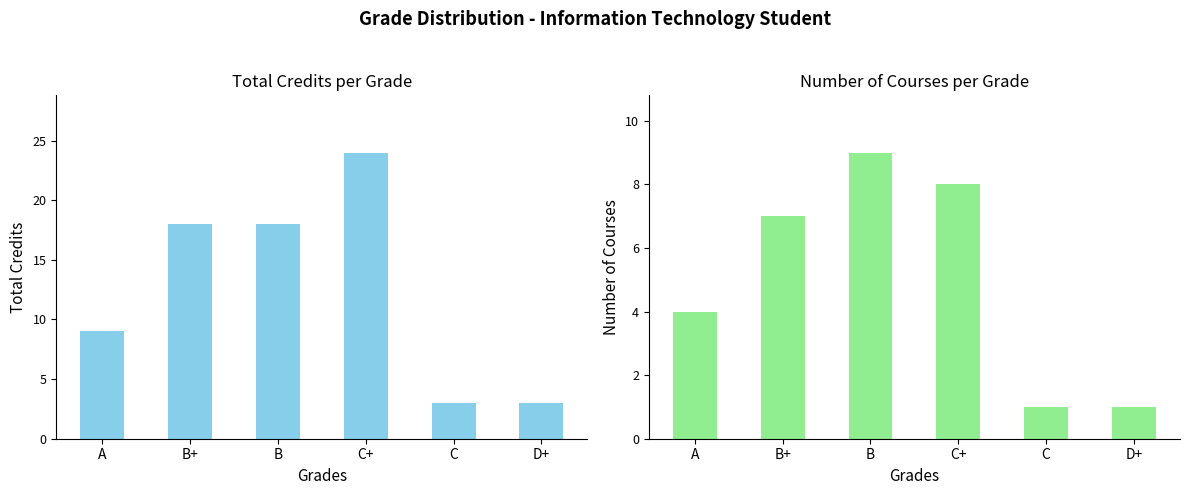

What is the greatest value displayed?

24